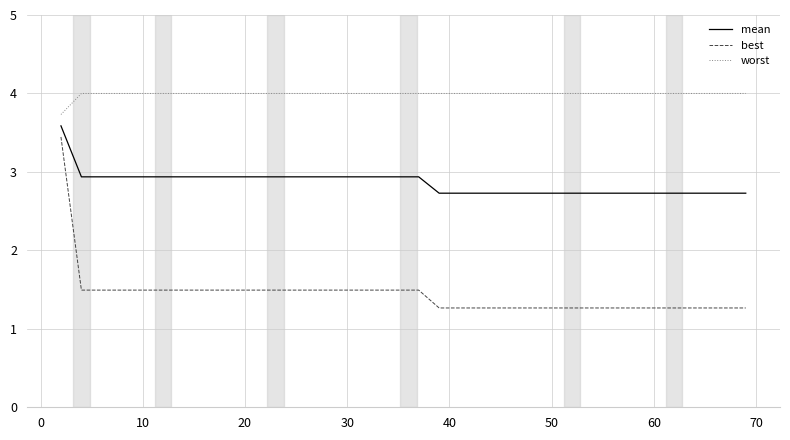

List the series in order of their peak value, highest first.

worst, mean, best